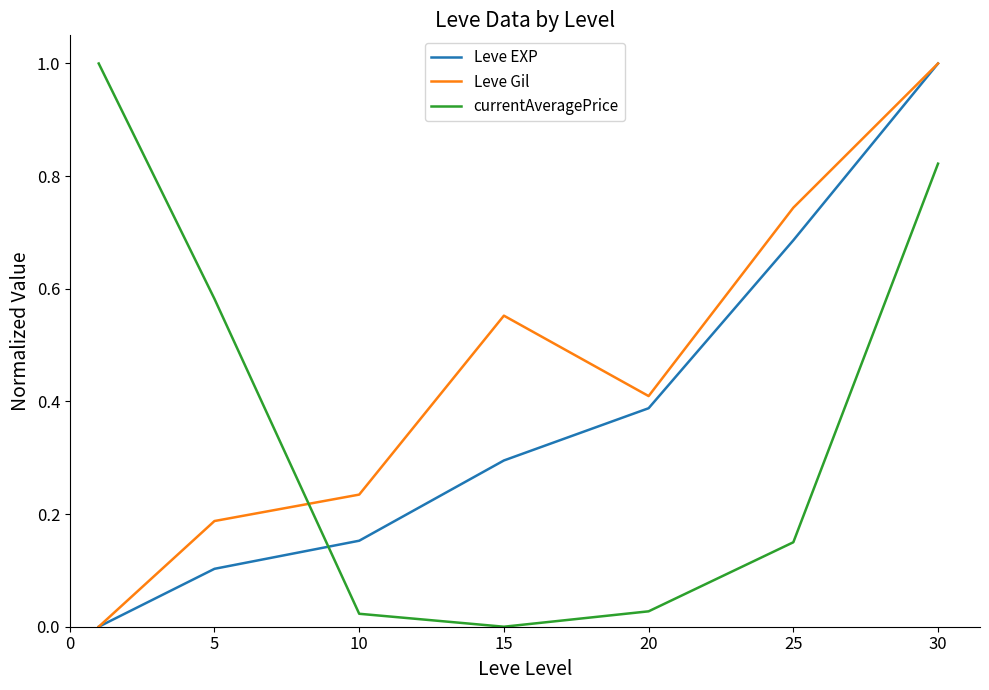

After their last crossing, which series has the higher values: currentAveragePrice or Leve Gil?

Leve Gil